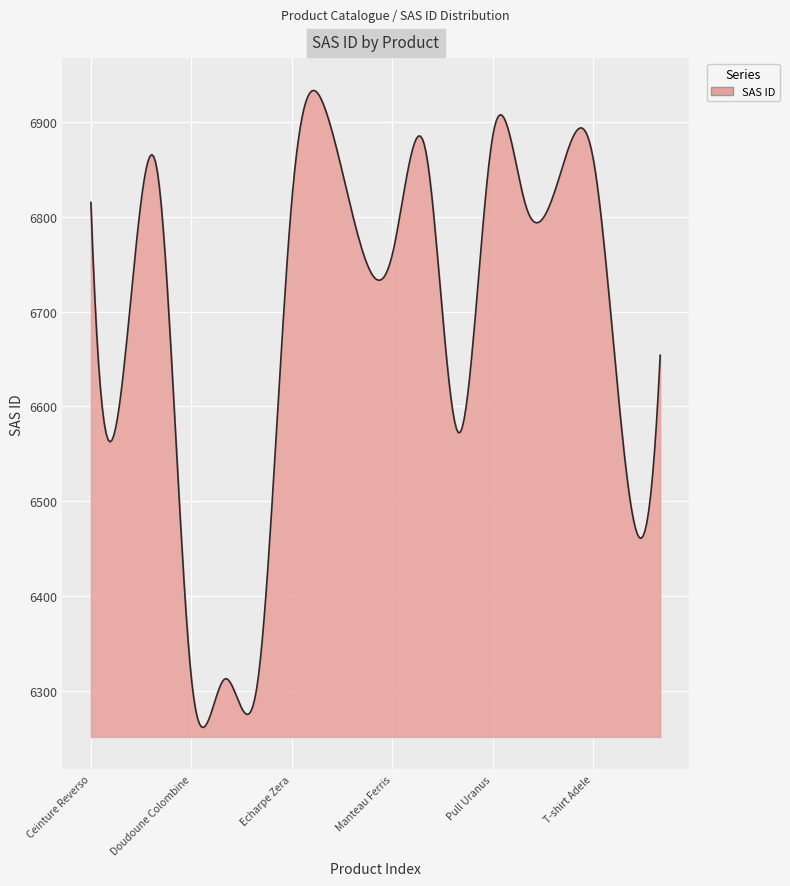

What is the greatest value displayed?

6933.0